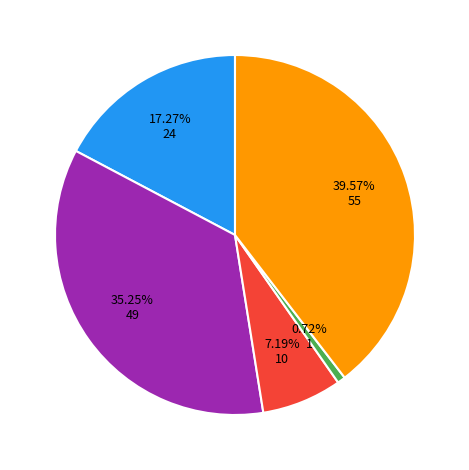

Is there a majority slice in this chart?

No